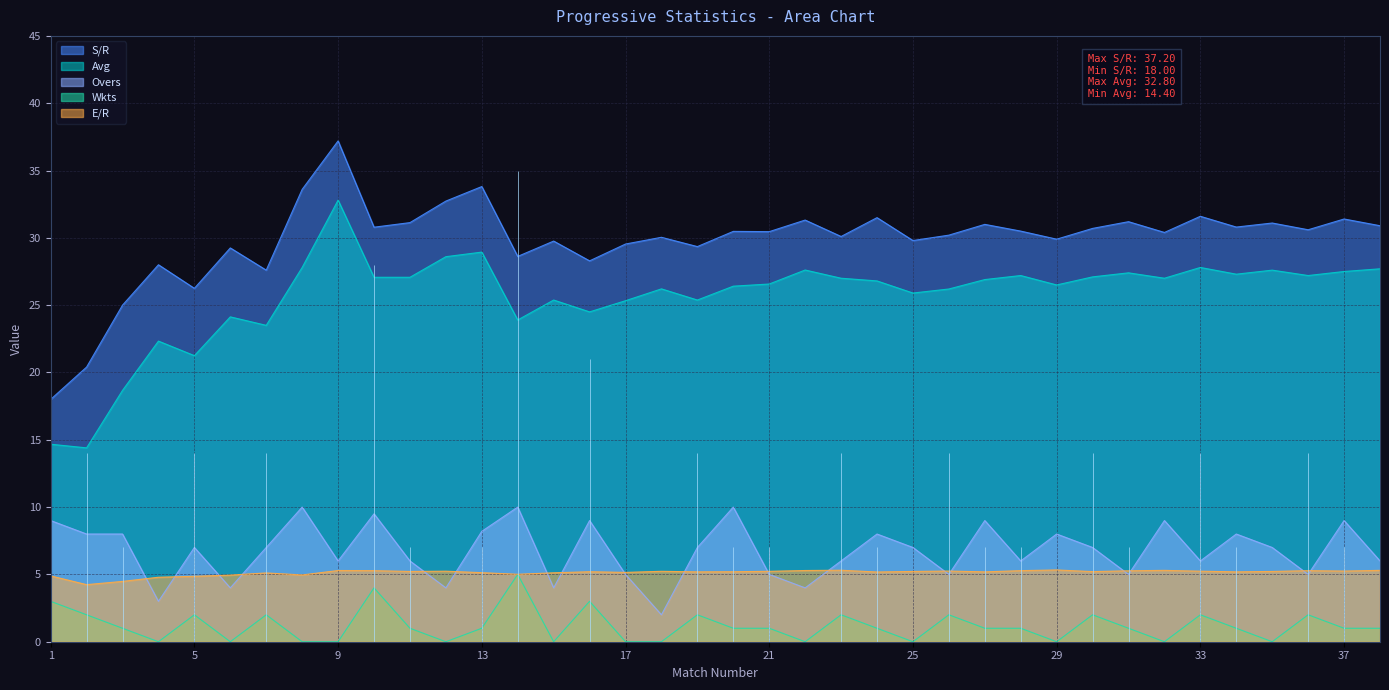

Which has a higher value, 28 or 5?

28